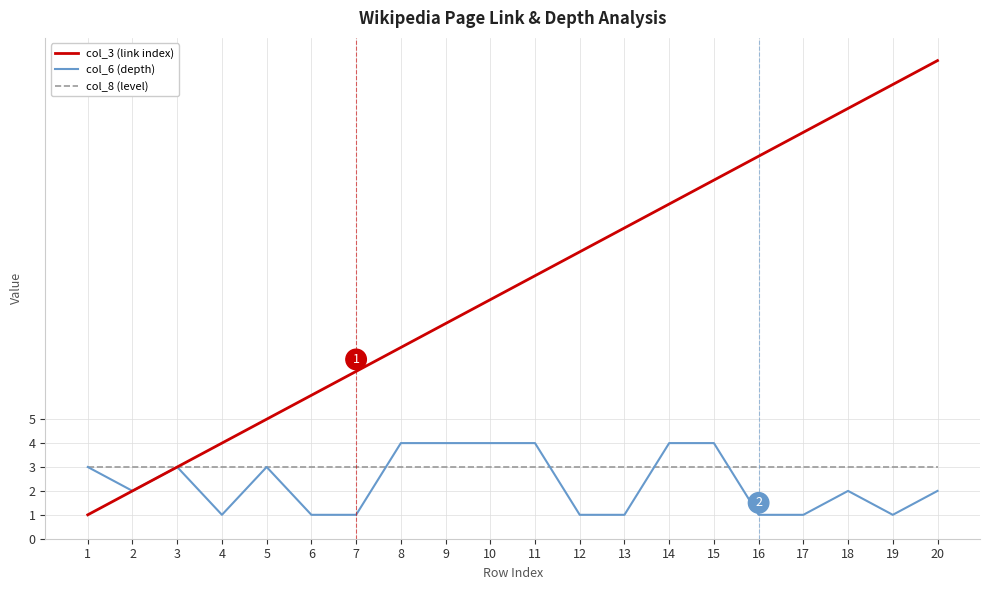

Reading left to right, what are all the values shown in this chart?

col_3 (link index): 1	2	3	4	5	6	7	8	9	10	11	12	13	14	15	16	17	18	19	20
col_6 (depth): 3	2	3	1	3	1	1	4	4	4	4	1	1	4	4	1	1	2	1	2
col_8 (level): 3	3	3	3	3	3	3	3	3	3	3	3	3	3	3	3	3	3	3	3